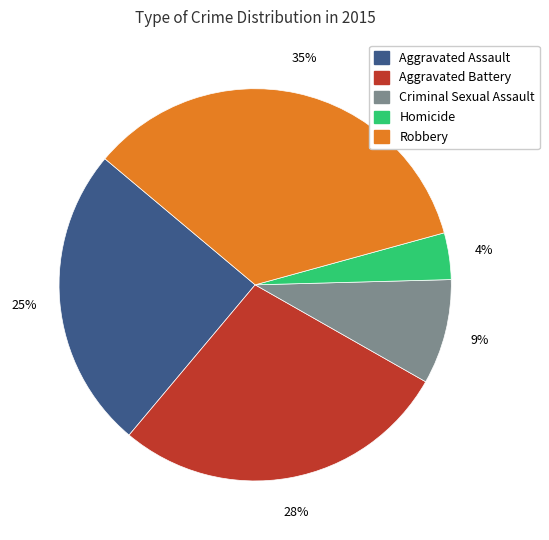

What percentage is the Homicide slice, to the nearest percent?

4%